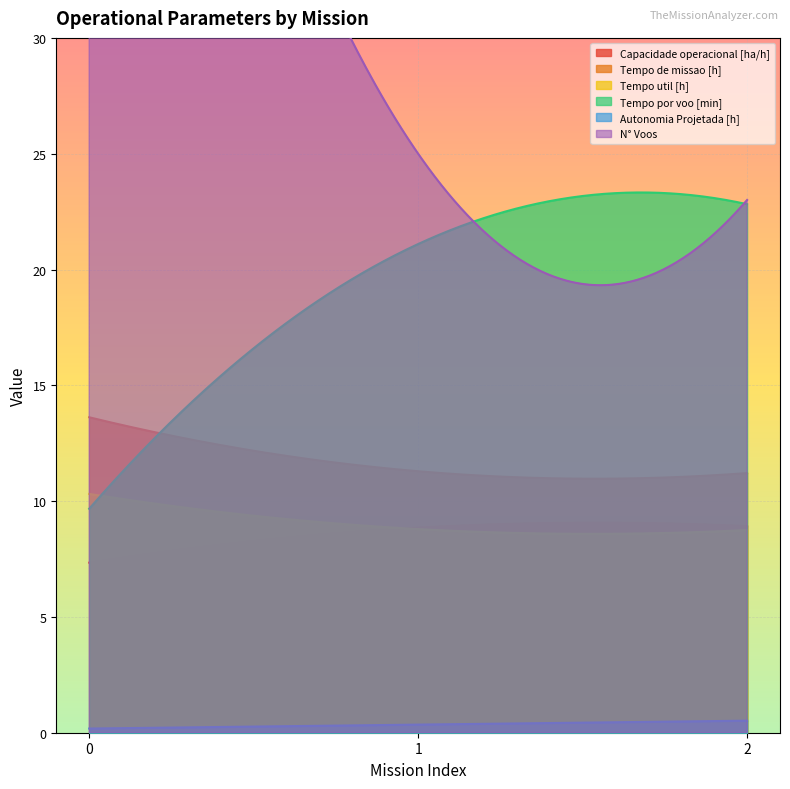

Reading left to right, list all the values displayed in this chart.

Capacidade operacional [ha/h]: 0=7.3	1=8.9	2=8.9
Tempo de missao [h]: 0=13.6	1=11.3	2=11.2
Tempo util [h]: 0=10.3	1=8.8	2=8.8
Tempo por voo [min]: 0=9.7	1=21.1	2=22.8
Autonomia Projetada [h]: 0=0.2	1=0.3	2=0.5
N° Voos: 0=64.0	1=25.0	2=23.0